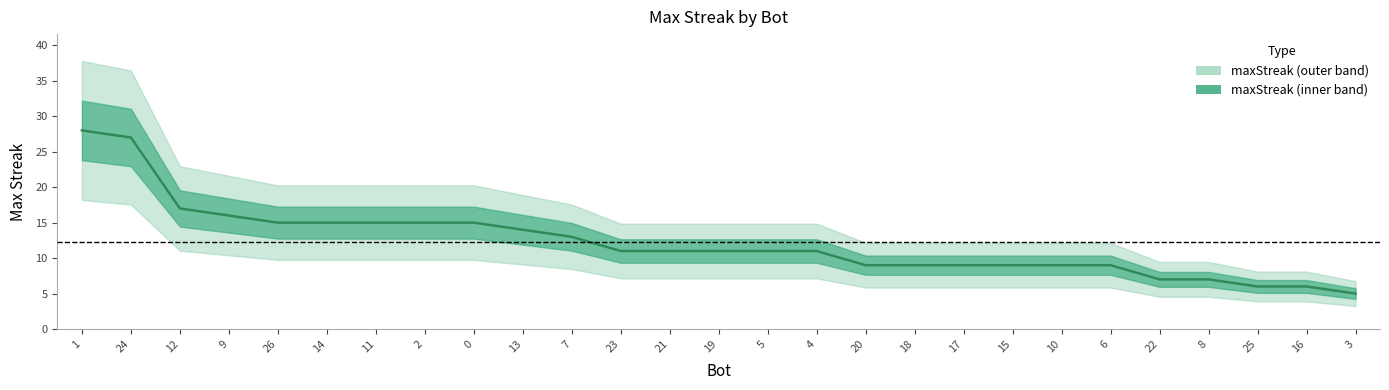

Is it true that the value at 5 is 11?

True